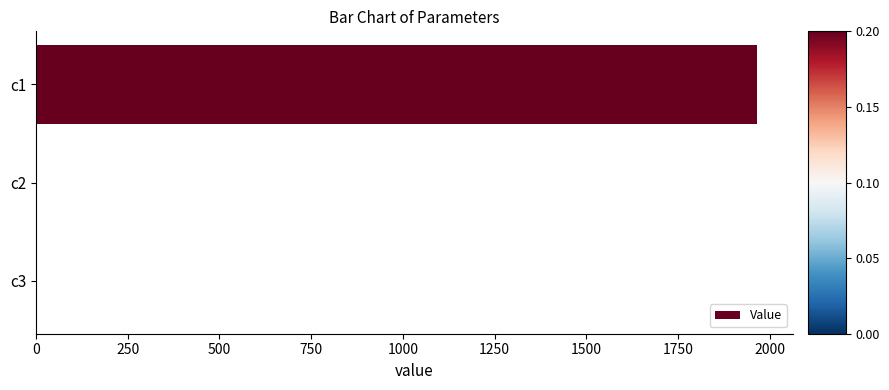

Is it true that the value at c1 is 1965.5?

True